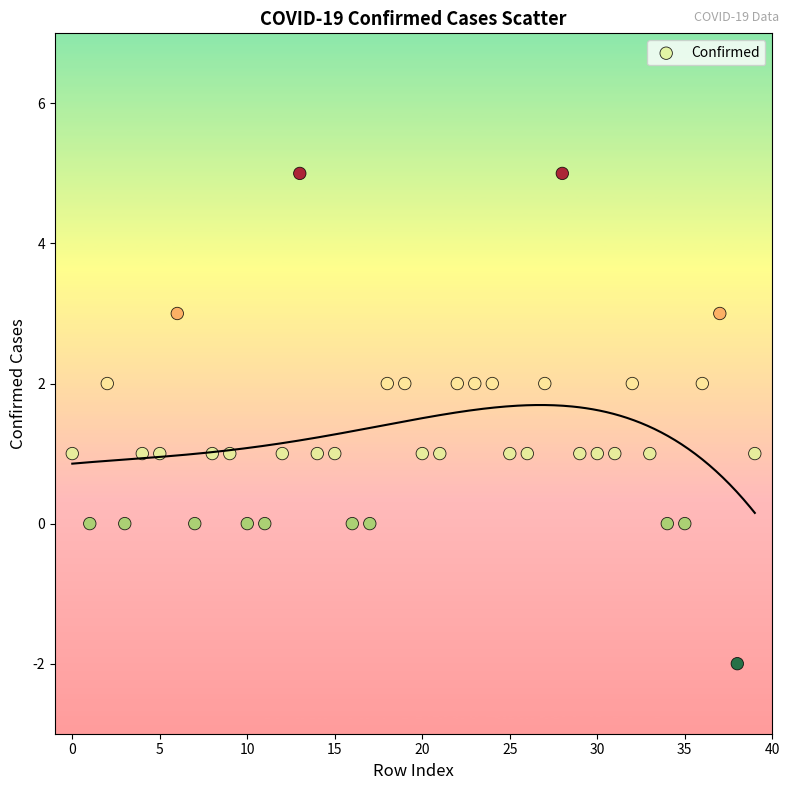

What is the range of Y values (max minus min)?

7